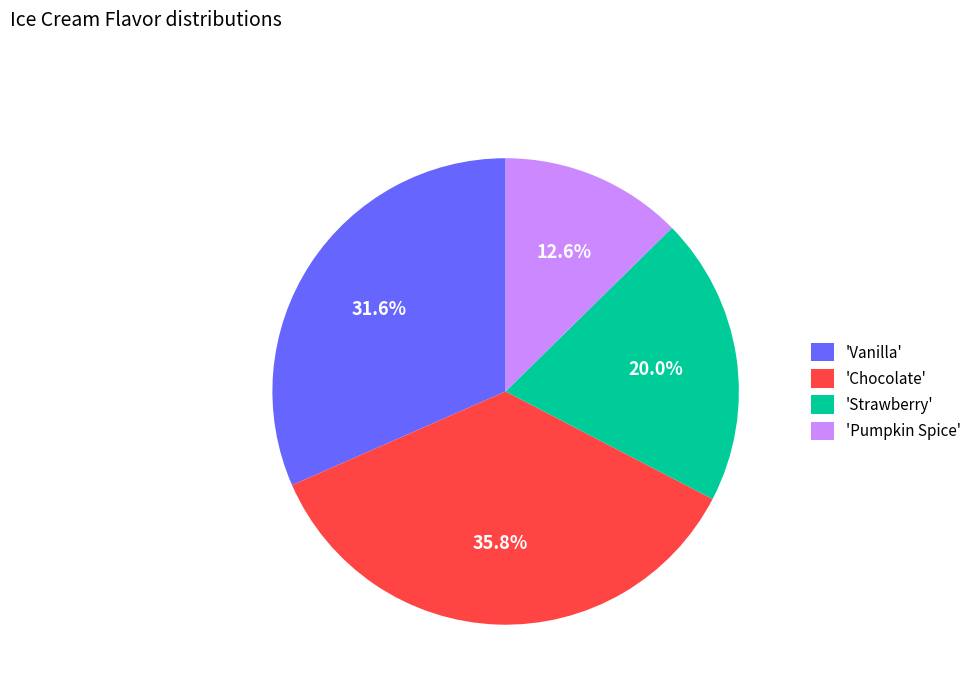

Is the sum of 'Pumpkin Spice' and 'Vanilla' greater than half?

No